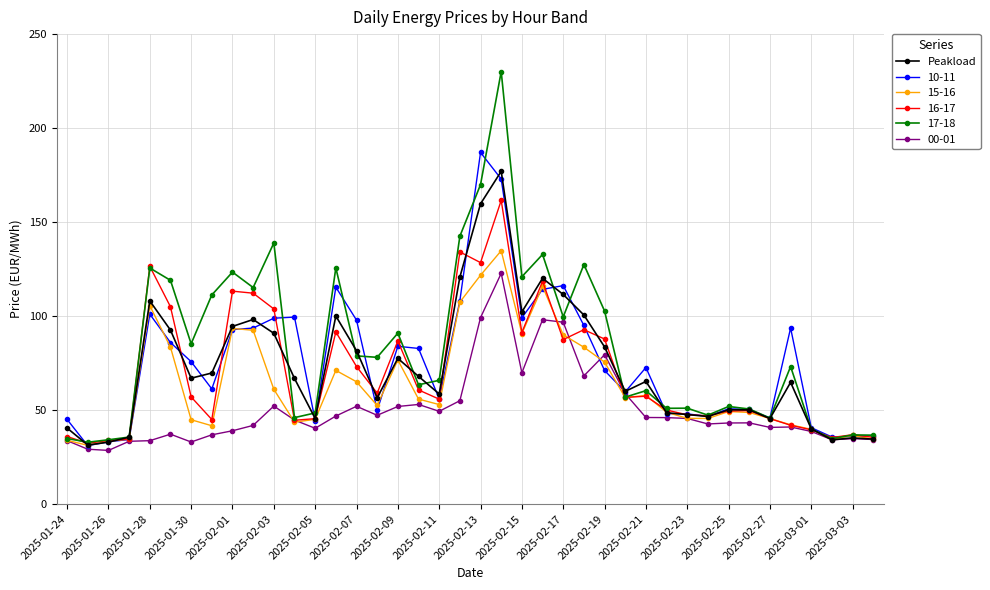

Which series has the largest range (max minus min)?

17-18